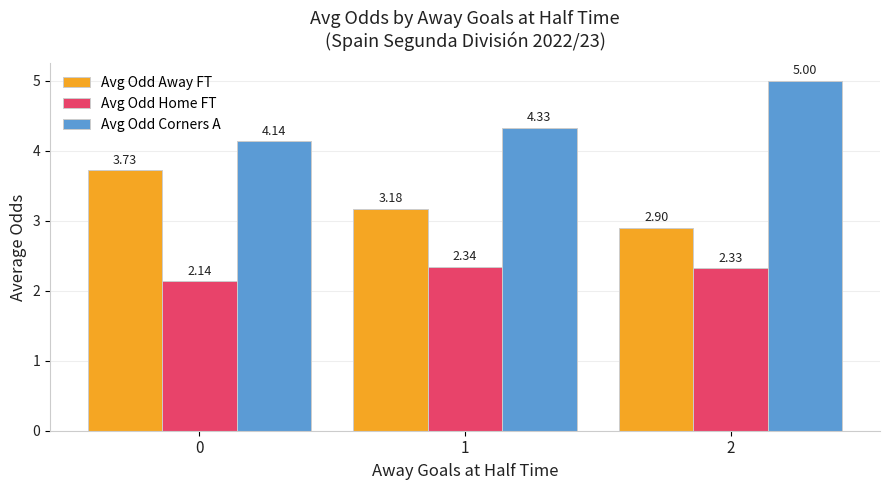

Between 1 and 2, which series saw the biggest shift?

Avg Odd Corners A